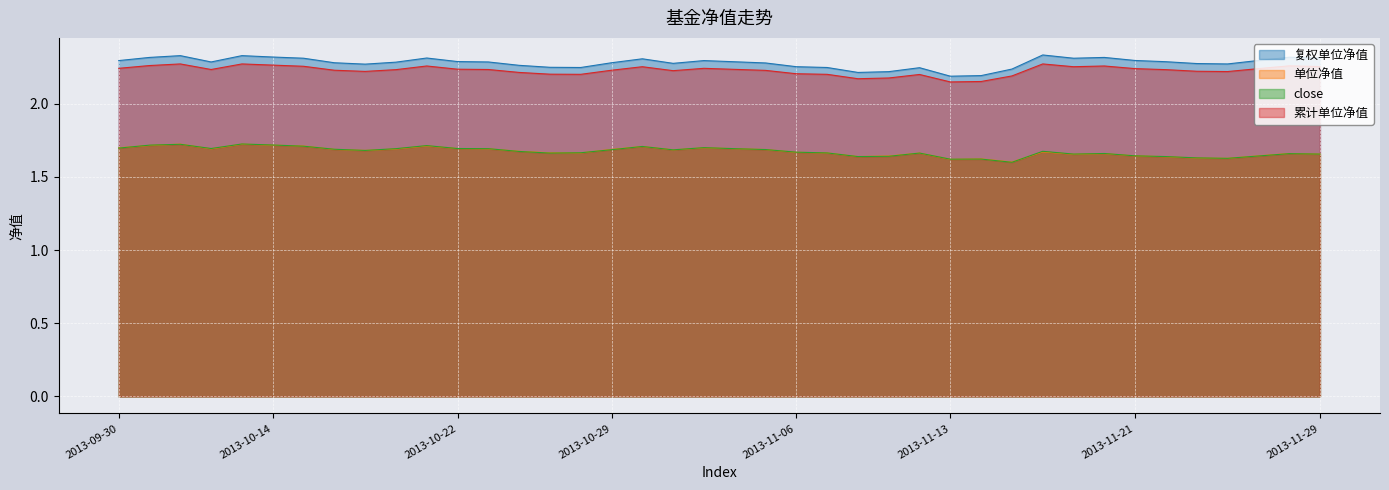

Which series changed the most between 2013-10-08 and 2013-10-11?

复权单位净值